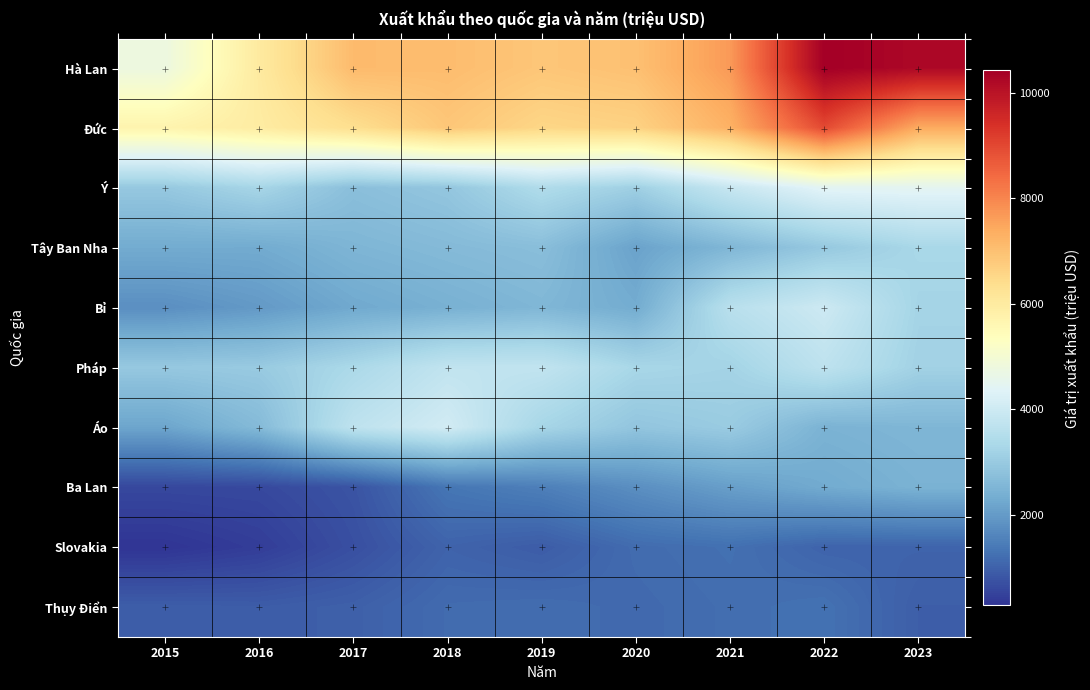

What is the maximum value shown in the chart?

10430